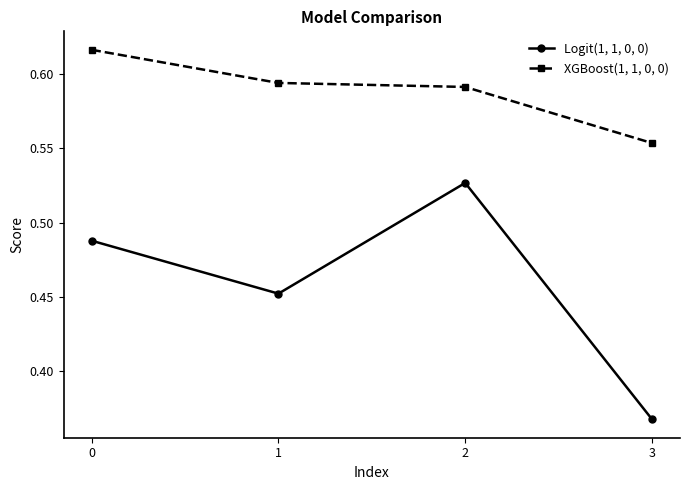

Rank the series by their average value, from highest to lowest.

XGBoost(1, 1, 0, 0), Logit(1, 1, 0, 0)